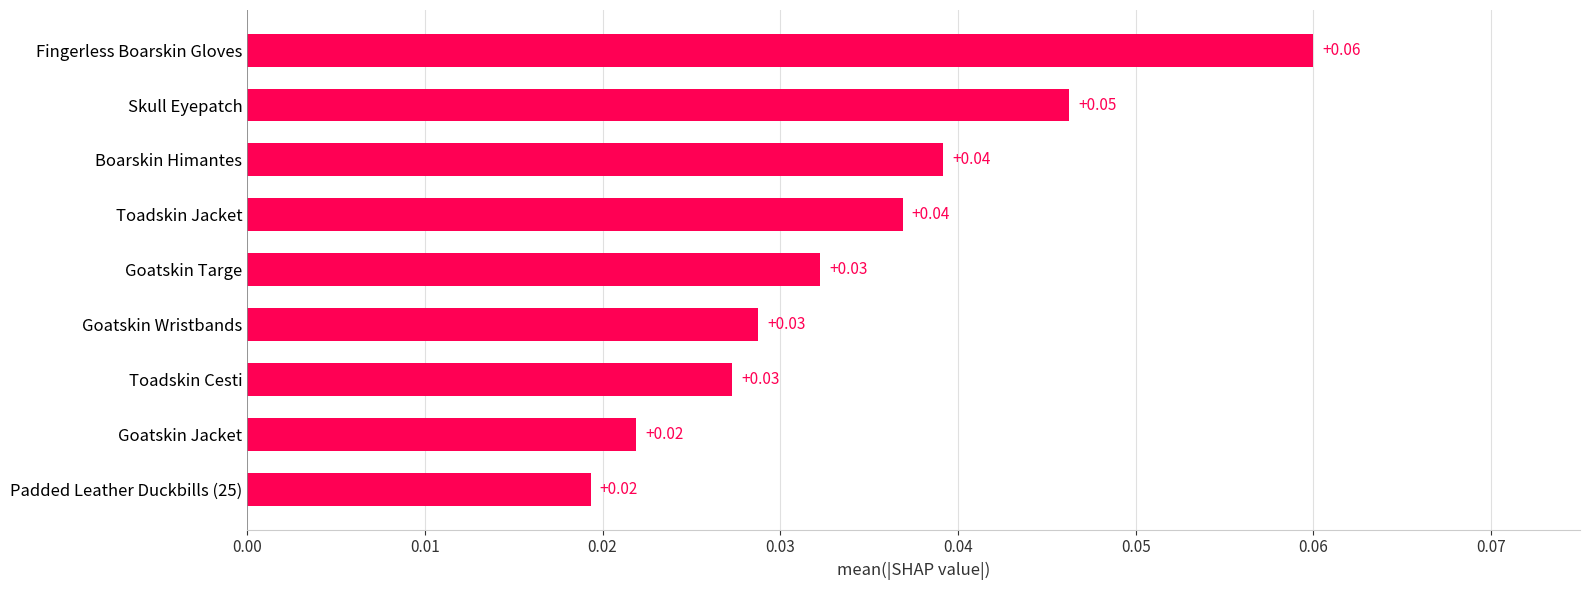

What is the sum of all values?

0.3